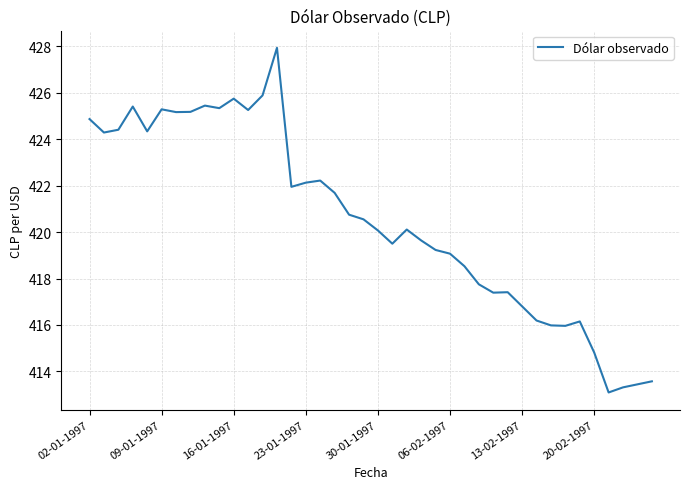

What is the maximum value shown in the chart?

427.9